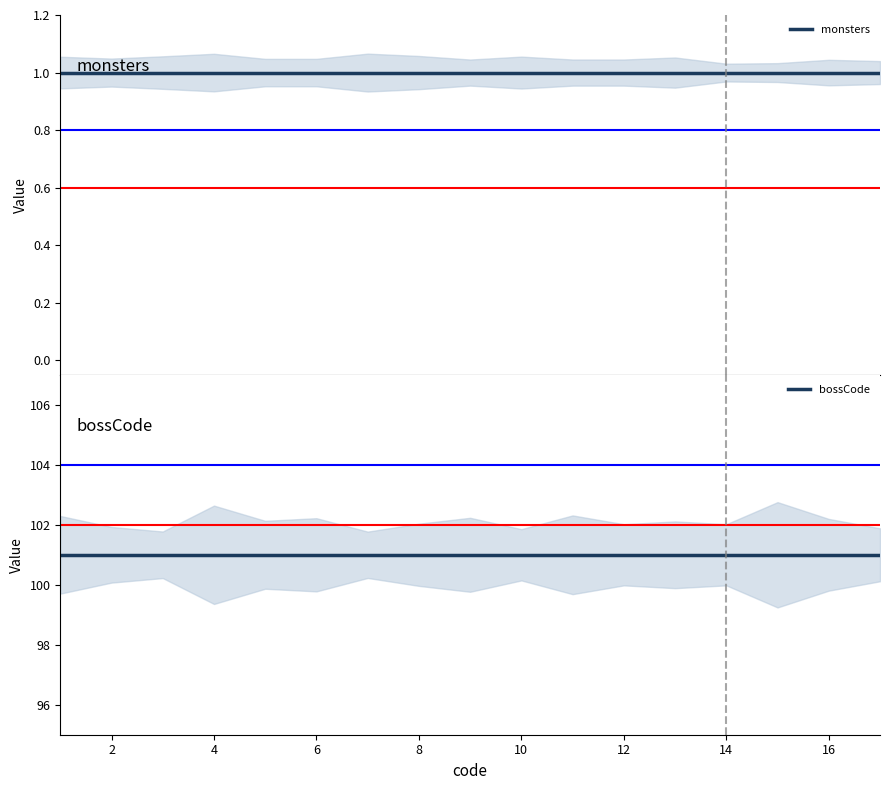

What is the minimum value for bossCode?

101